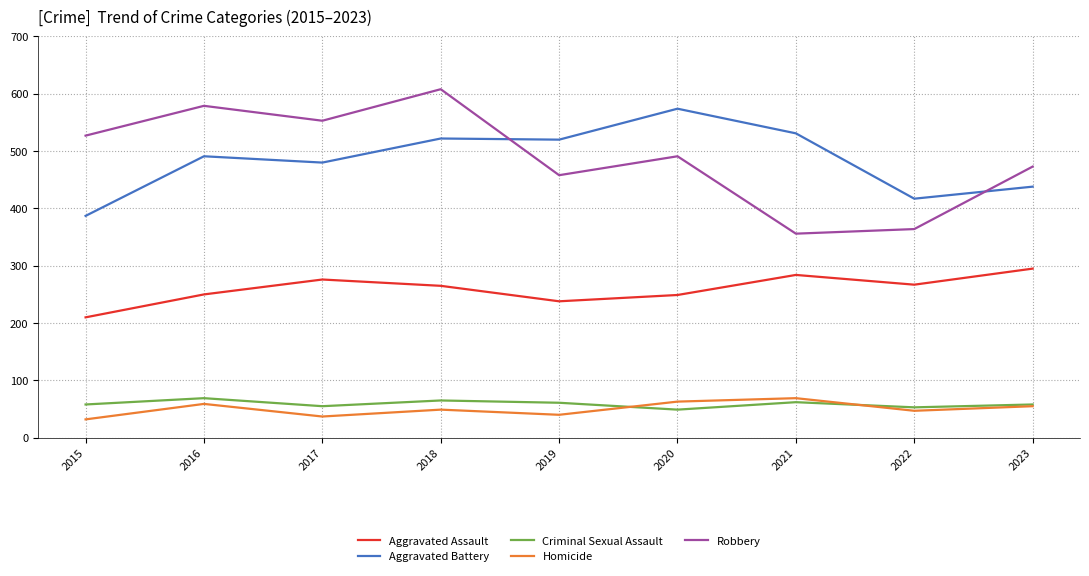

Which series has the widest spread of values?

Robbery